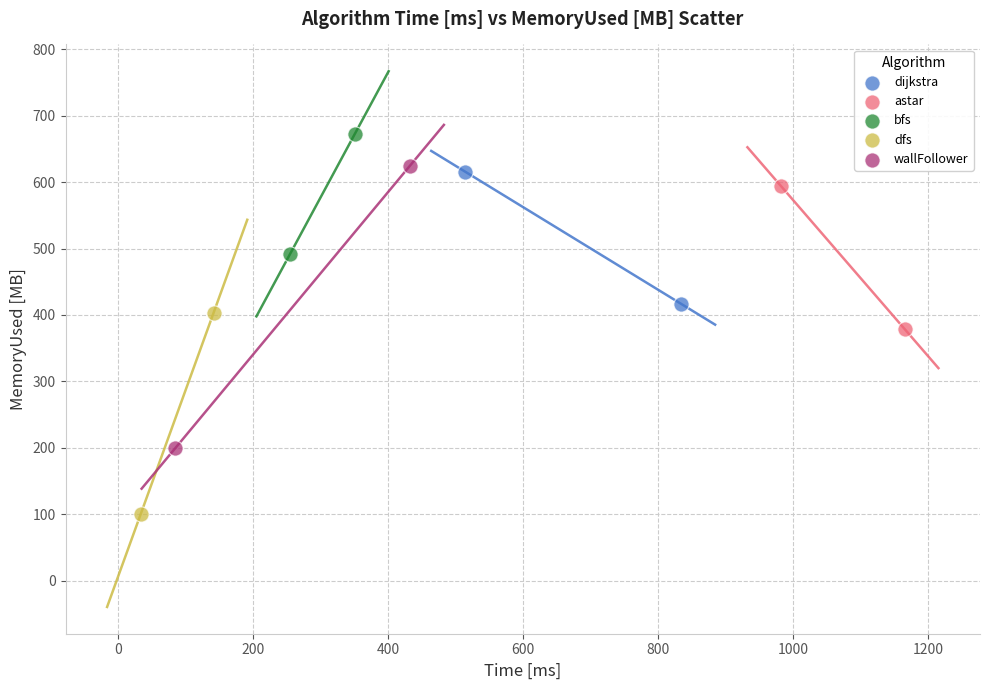

What are all the series names shown in the legend?

dijkstra, astar, bfs, dfs, wallFollower